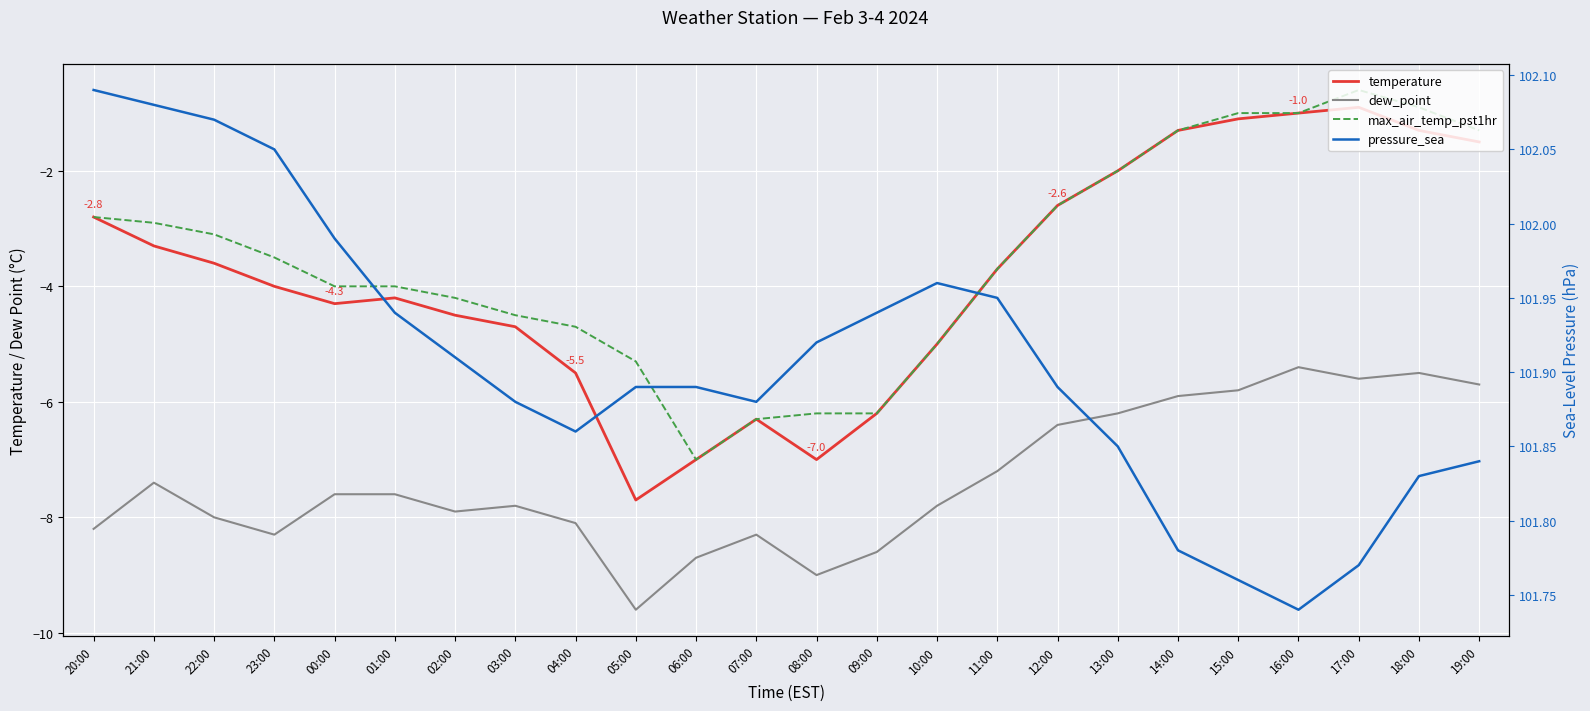

Which has a higher value, 21:00 or 14:00?

14:00